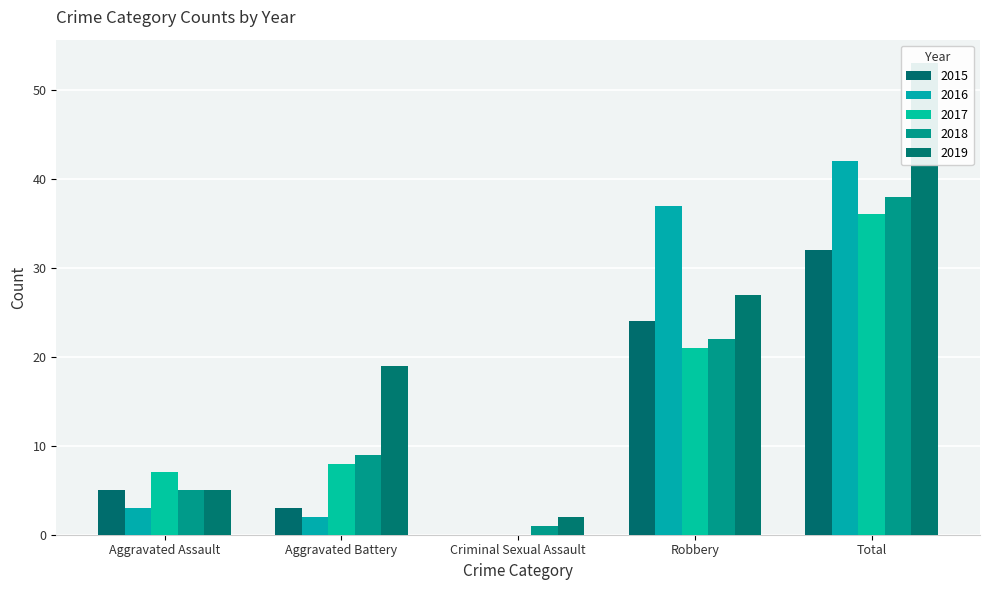

Are the bars grouped side by side (vs. stacked)?

Yes